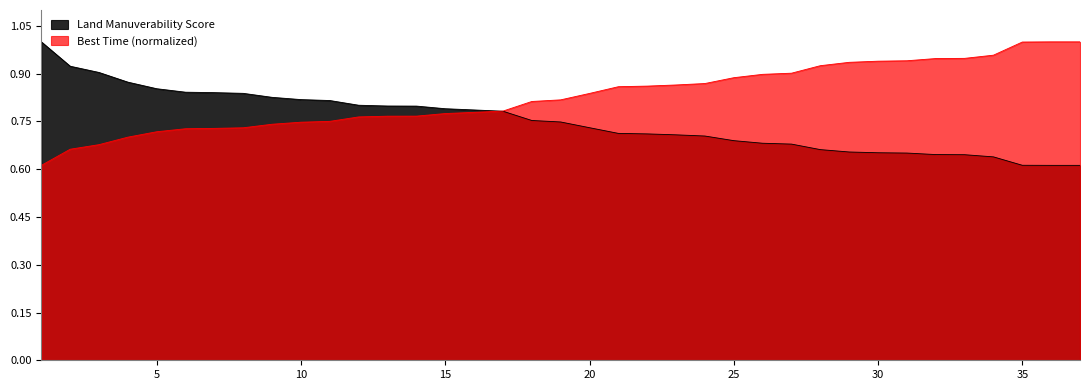

What is the minimum value for Best Time?

0.6